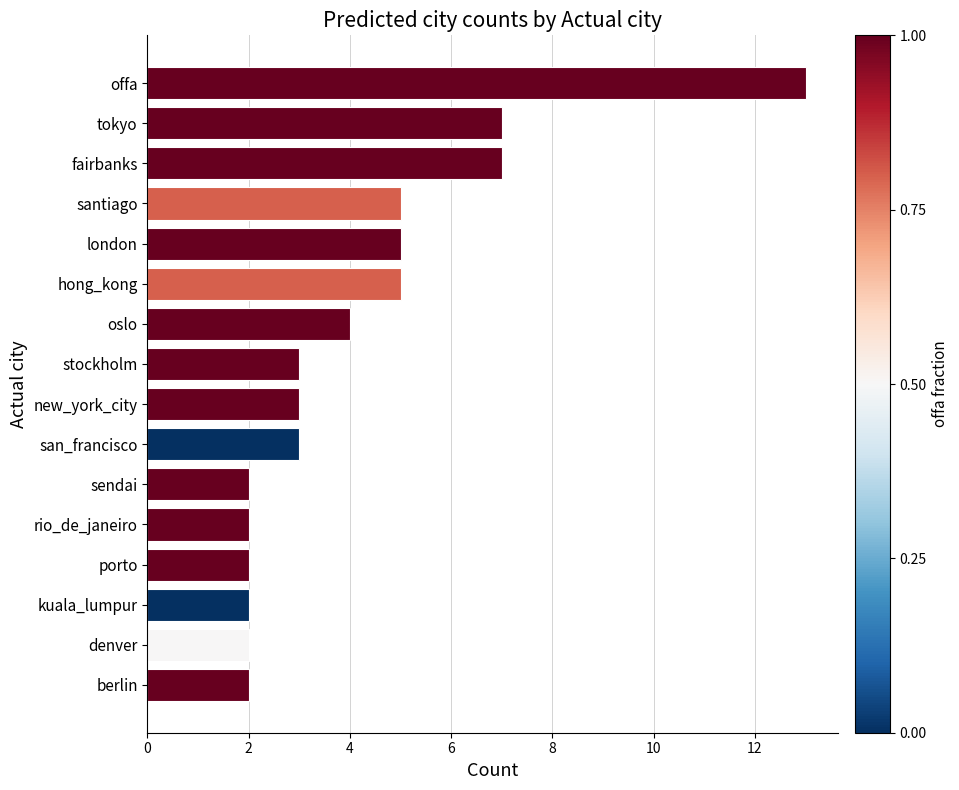

What is the greatest value displayed?

13